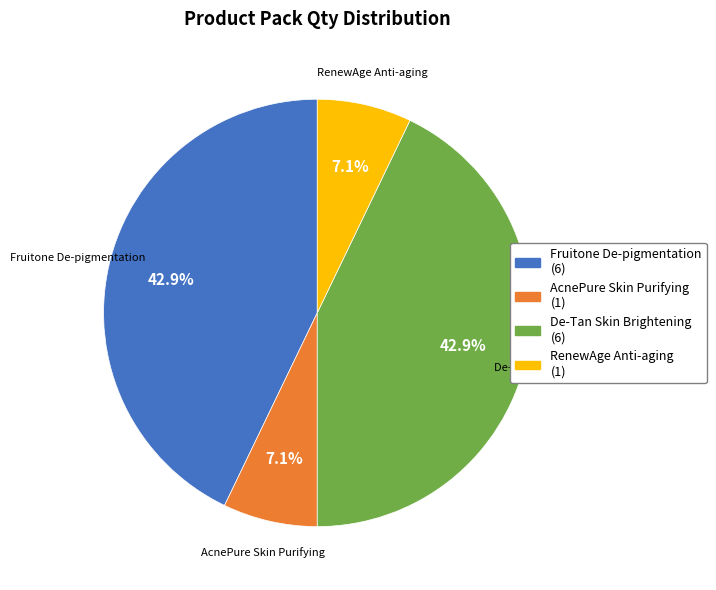

How many segments does this pie chart have?

4